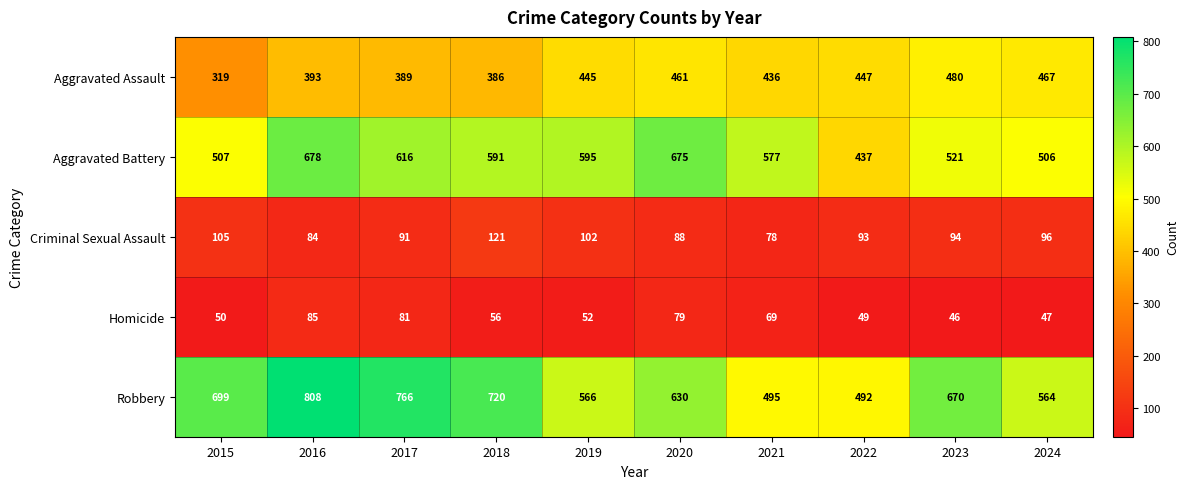

Which label corresponds to the smallest value in the chart?

2023